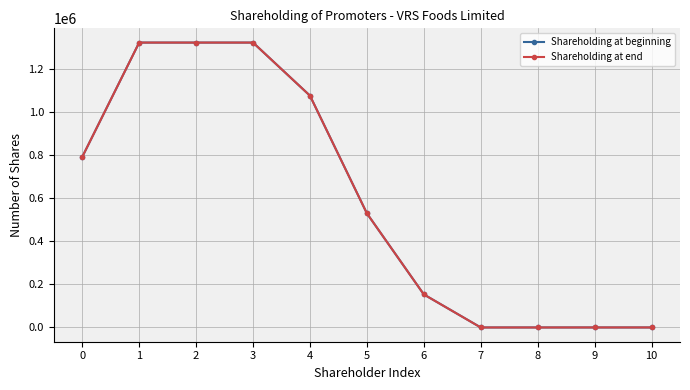

What is the maximum value for Shareholding at end?

1320734